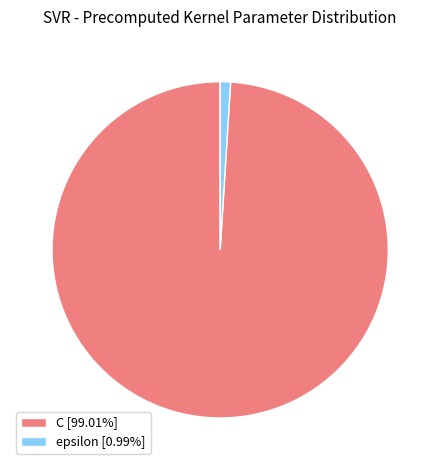

Count the number of slices in the pie.

2